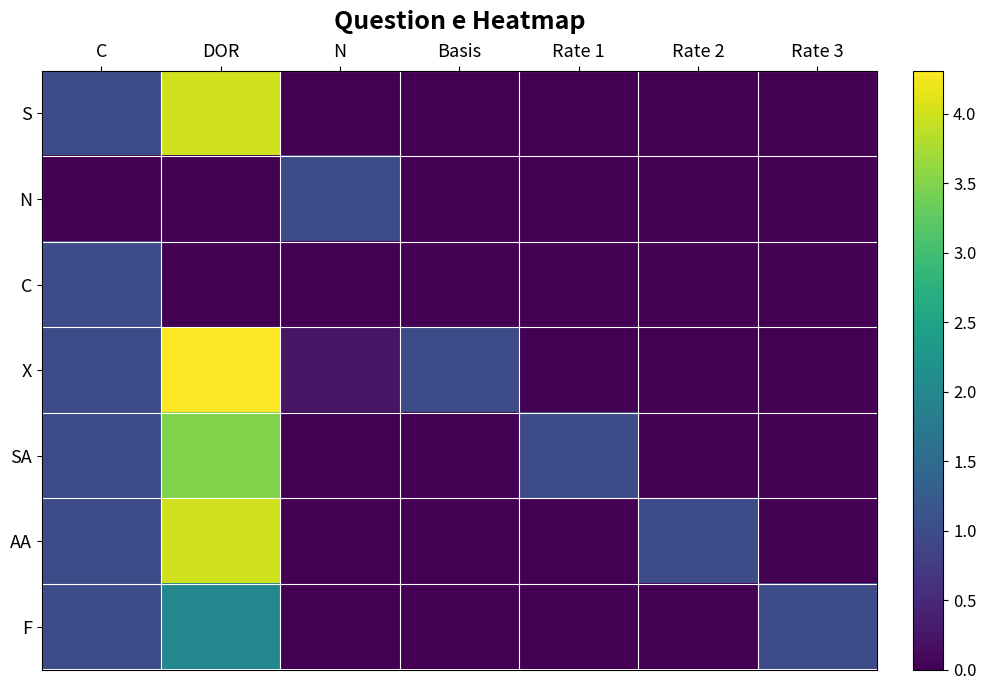

Which series has the largest range (max minus min)?

X